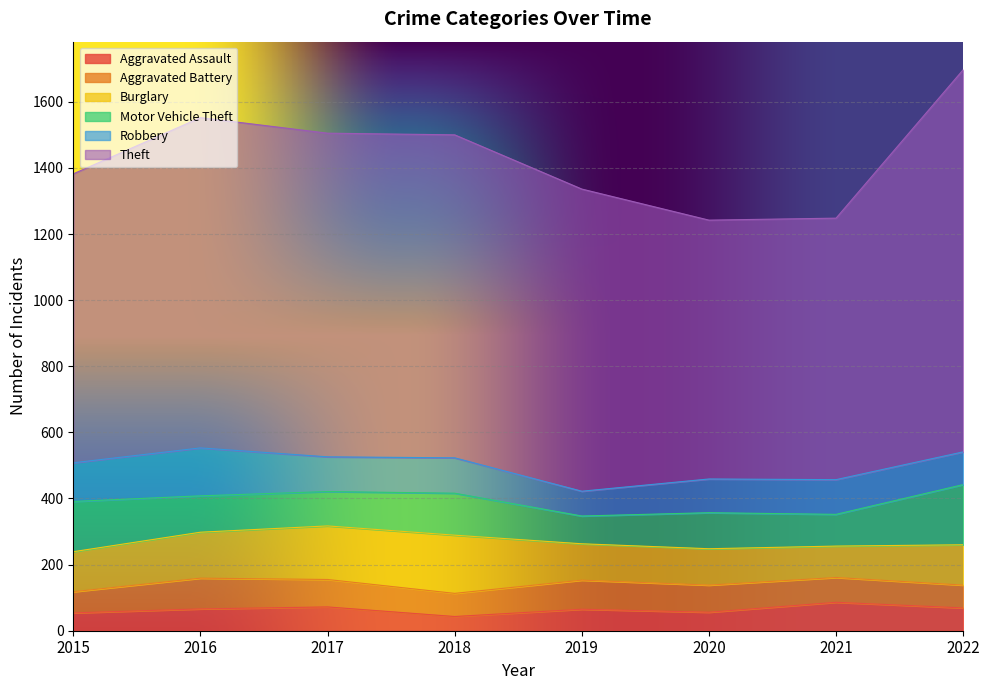

What is the value of the Theft point at the 2nd from the left?

999